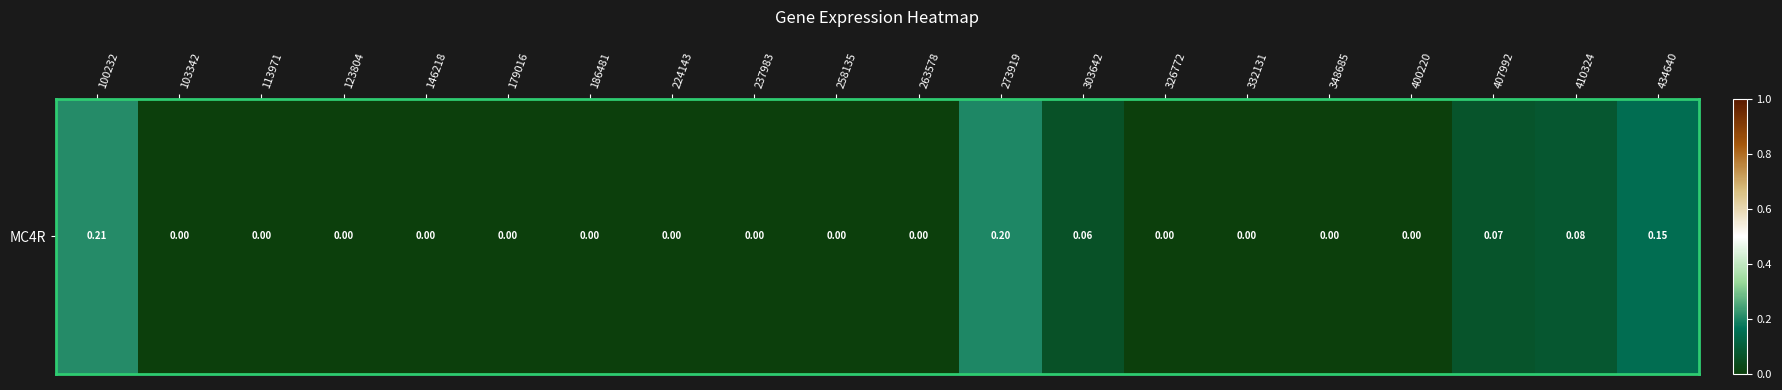

The value at 123804 is 0.0. True or false?

True